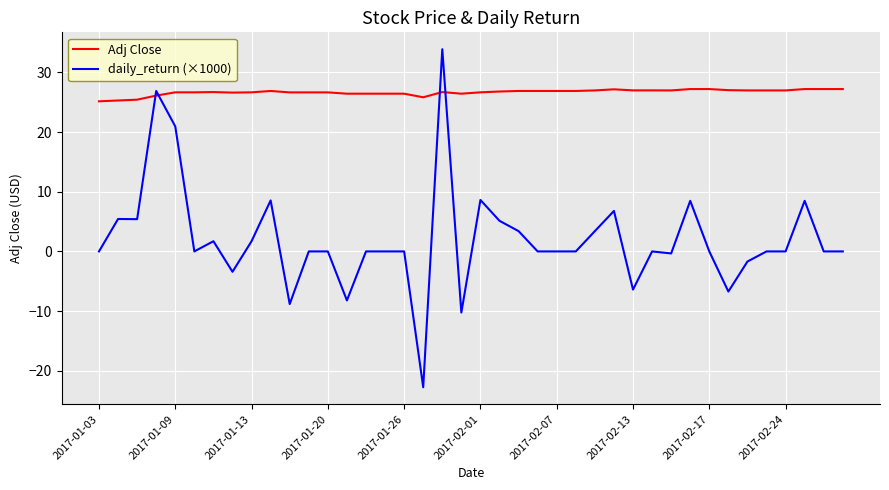

True or false: Adj Close and daily_return (×1000) intersect in this chart.

True